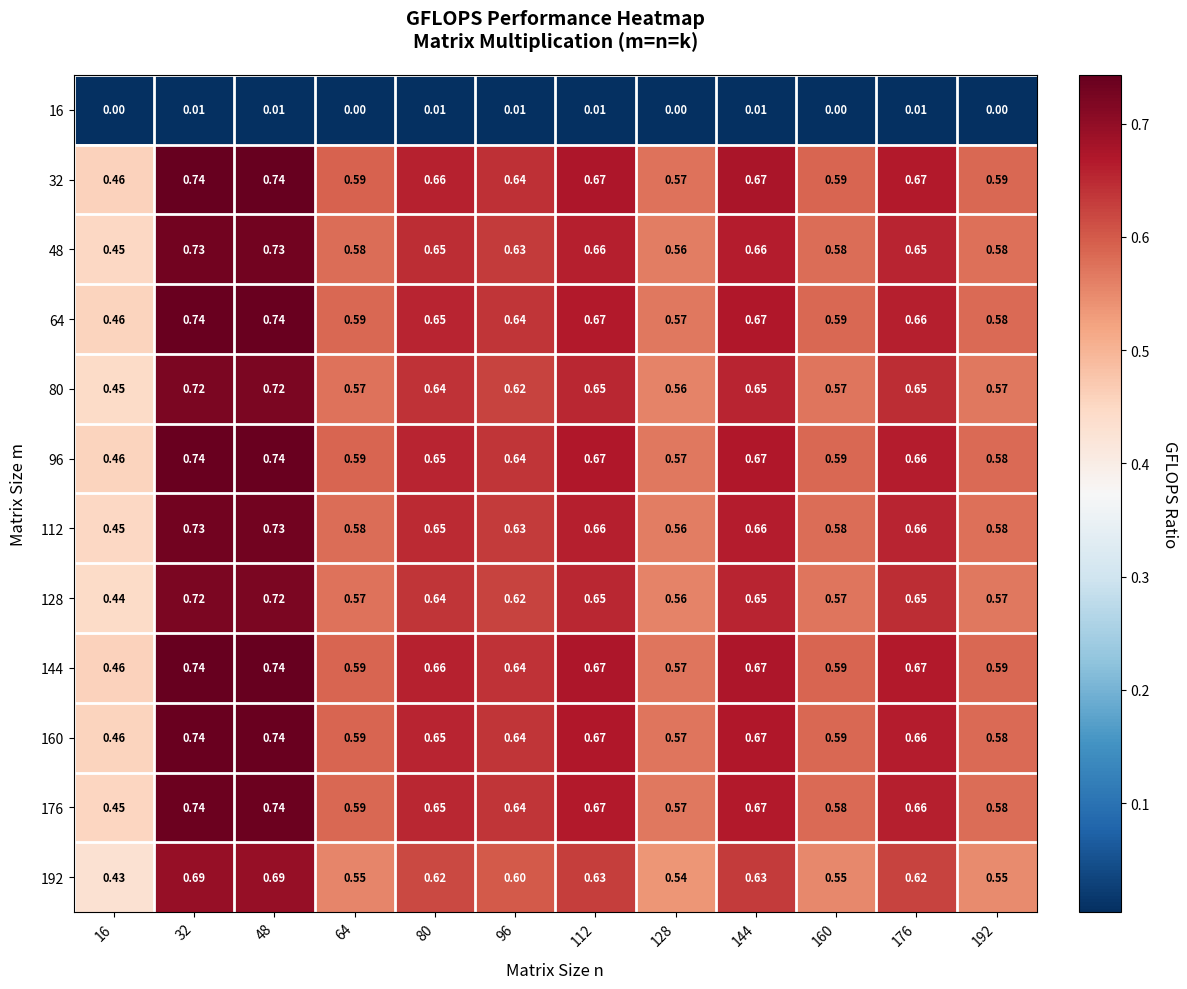

Is the value of 48 at 144 greater than the value of 160 at 16?

Yes